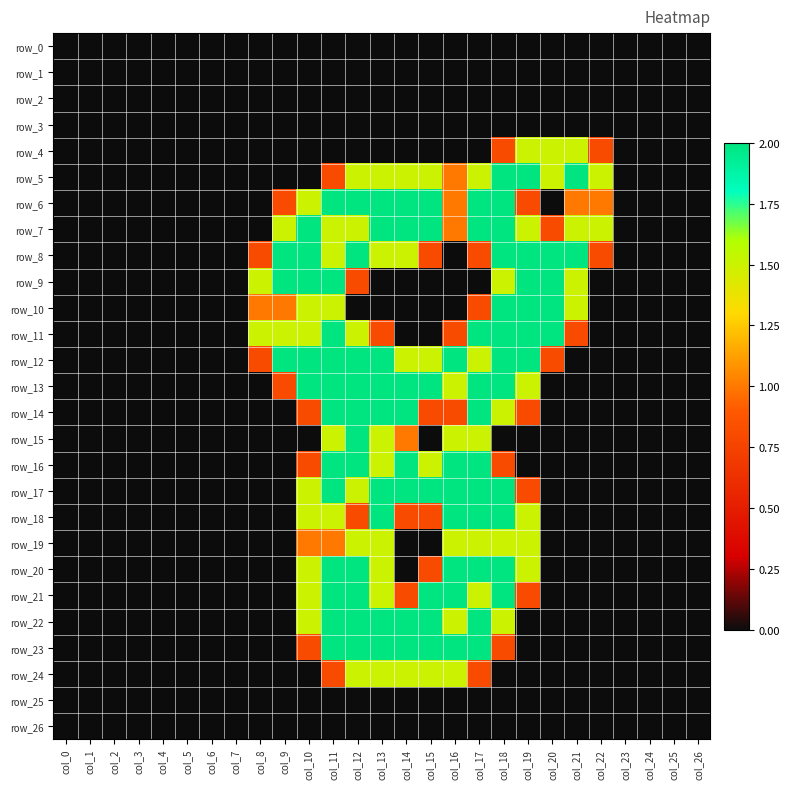

Between col_0 and col_26, which series saw the biggest shift?

row_0